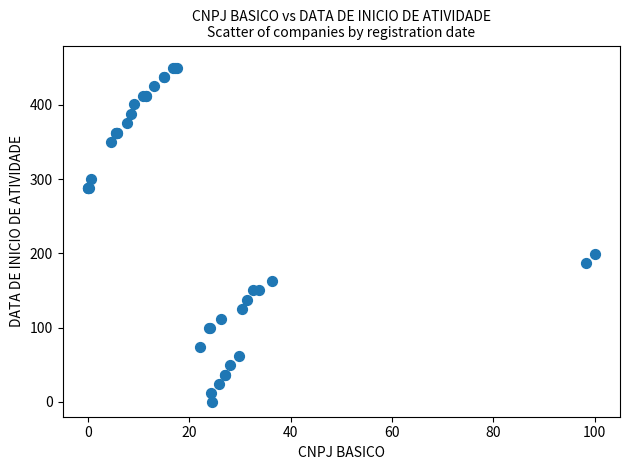

What Y value in the scatter plot is closest to 225?

199.6